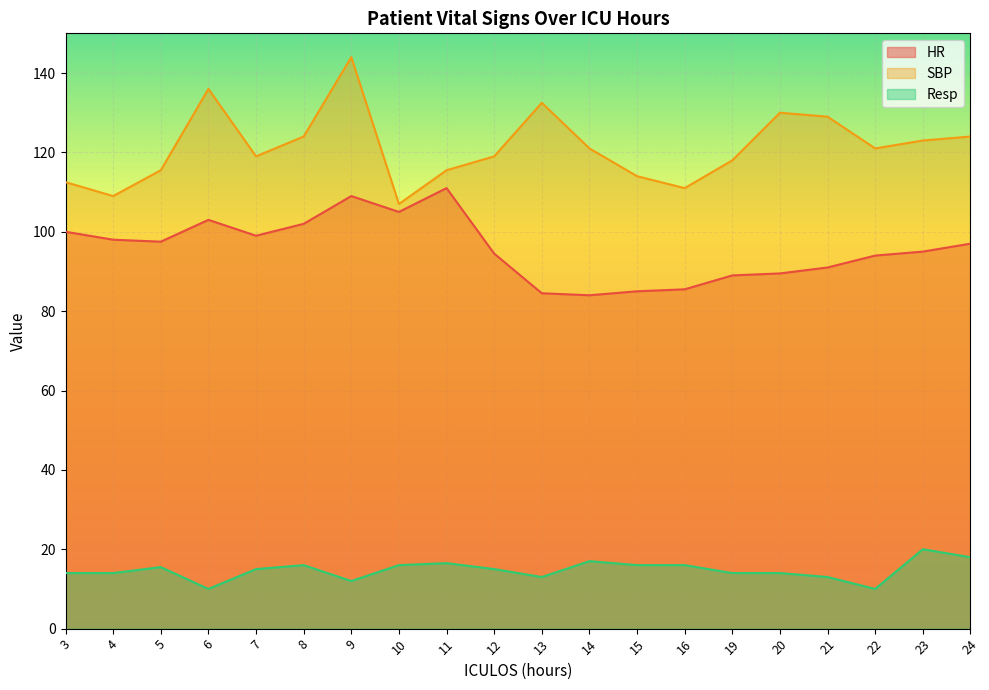

Reading left to right, what are all the values shown in this chart?

HR: 100.0	98.0	97.5	103.0	99.0	102.0	109.0	105.0	111.0	94.5	84.5	84.0	85.0	85.5	89.0	89.5	91.0	94.0	95.0	97.0
SBP: 112.5	109.0	115.5	136.0	119.0	124.0	144.0	107.0	115.5	119.0	132.5	121.0	114.0	111.0	118.0	130.0	129.0	121.0	123.0	124.0
Resp: 14.0	14.0	15.5	10.0	15.0	16.0	12.0	16.0	16.5	15.0	13.0	17.0	16.0	16.0	14.0	14.0	13.0	10.0	20.0	18.0